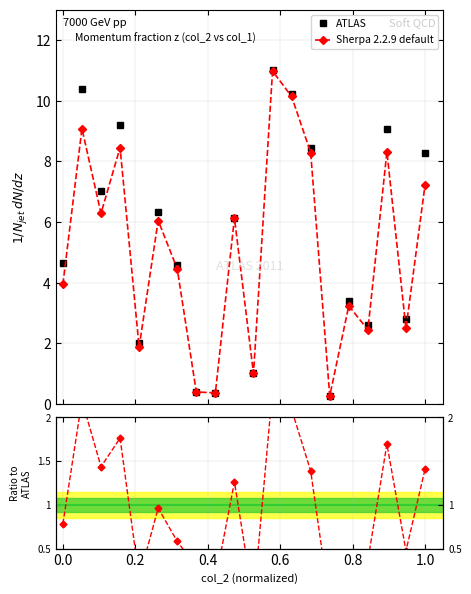

What is the lowest value of the Sherpa 2.2.9 default series?

0.3